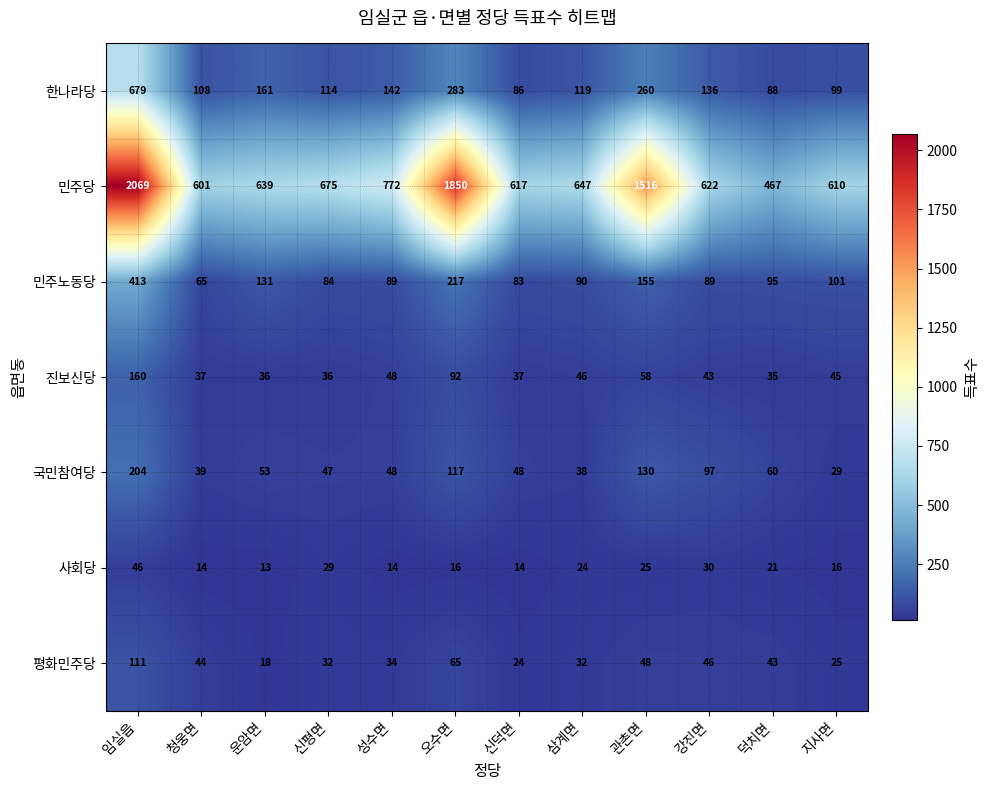

What is the smallest value displayed?

13